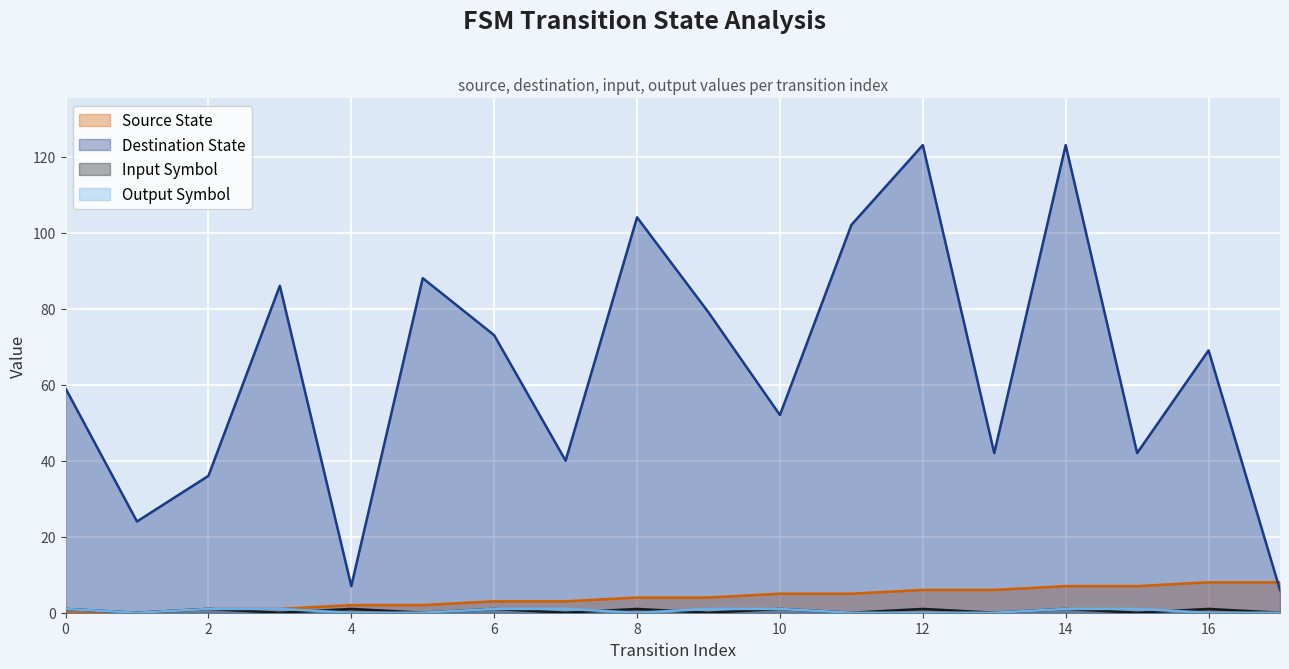

Where is input_symbol_encoded nearest to the value 0?

1